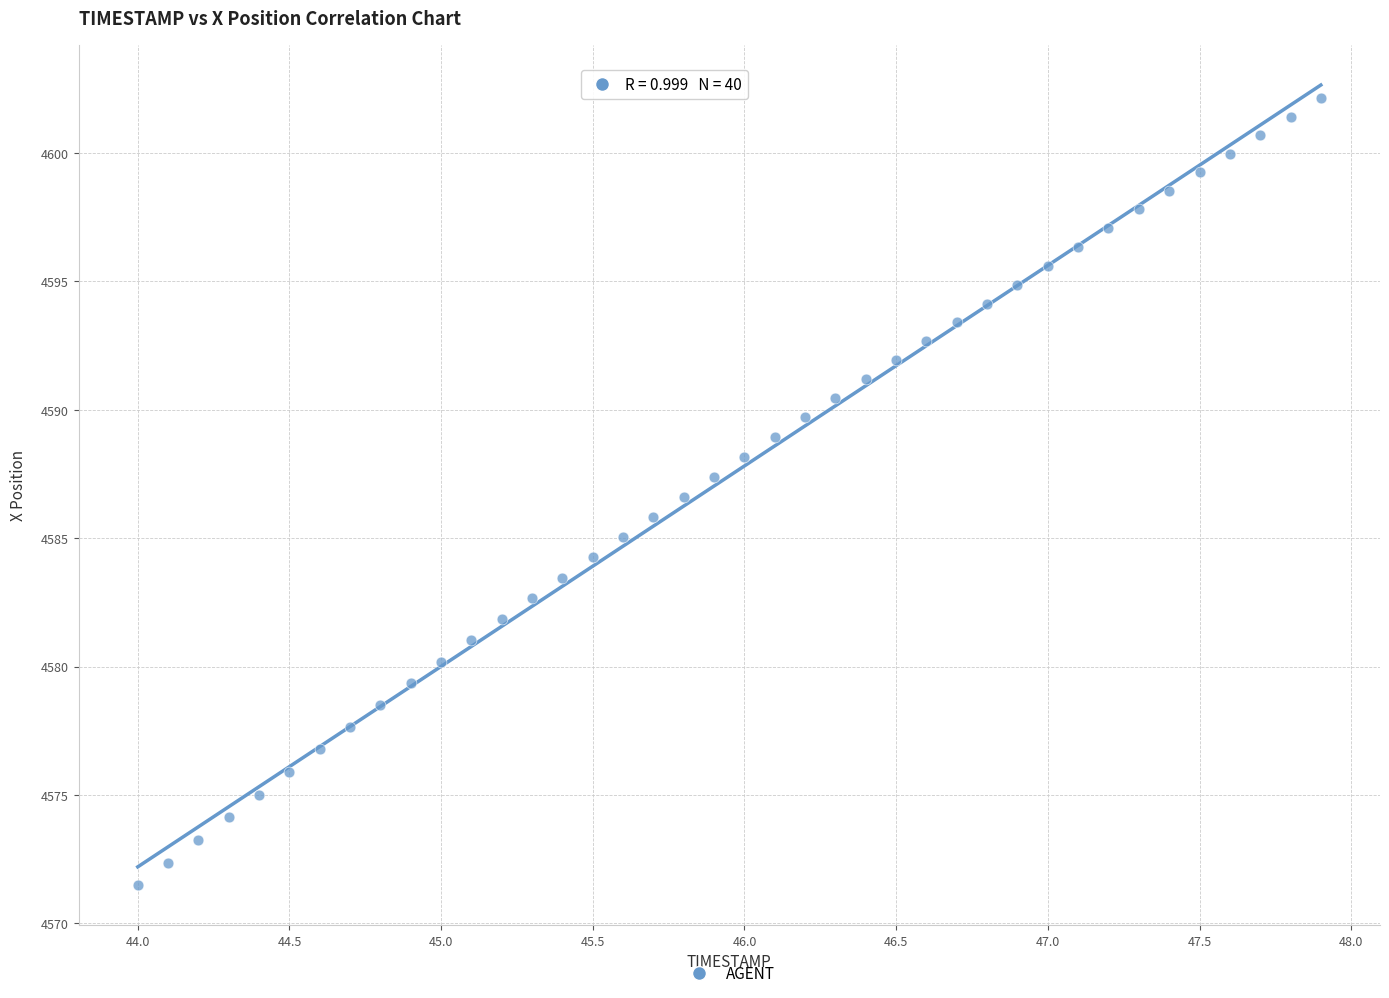

What is the range of X values (max minus min)?

3.9